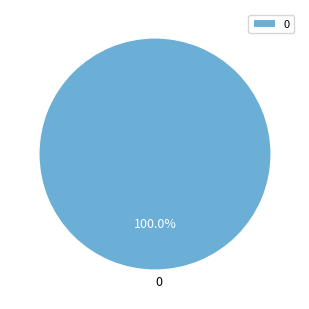

Does any single category account for the majority?

Yes